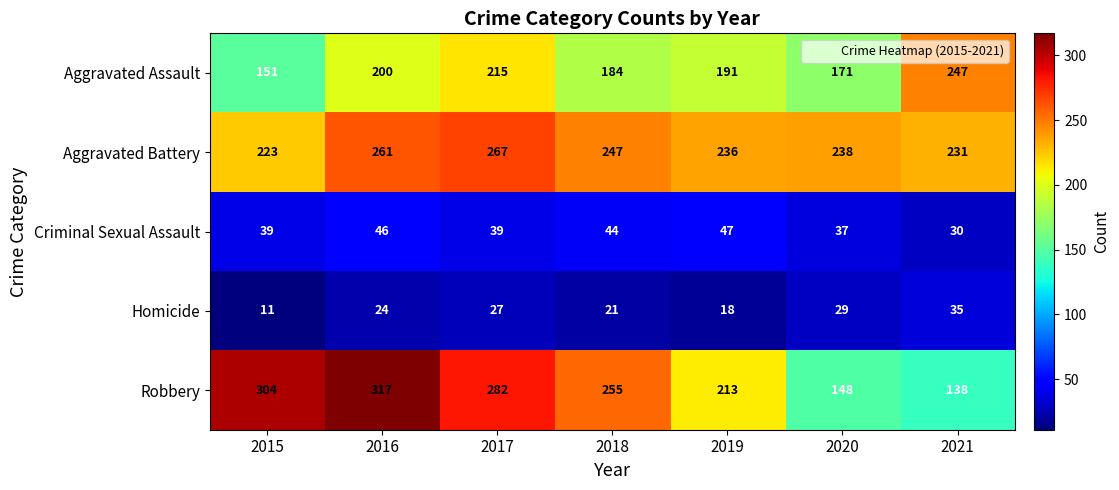

What is the difference between the maximum and minimum values in the Aggravated Battery series?

44